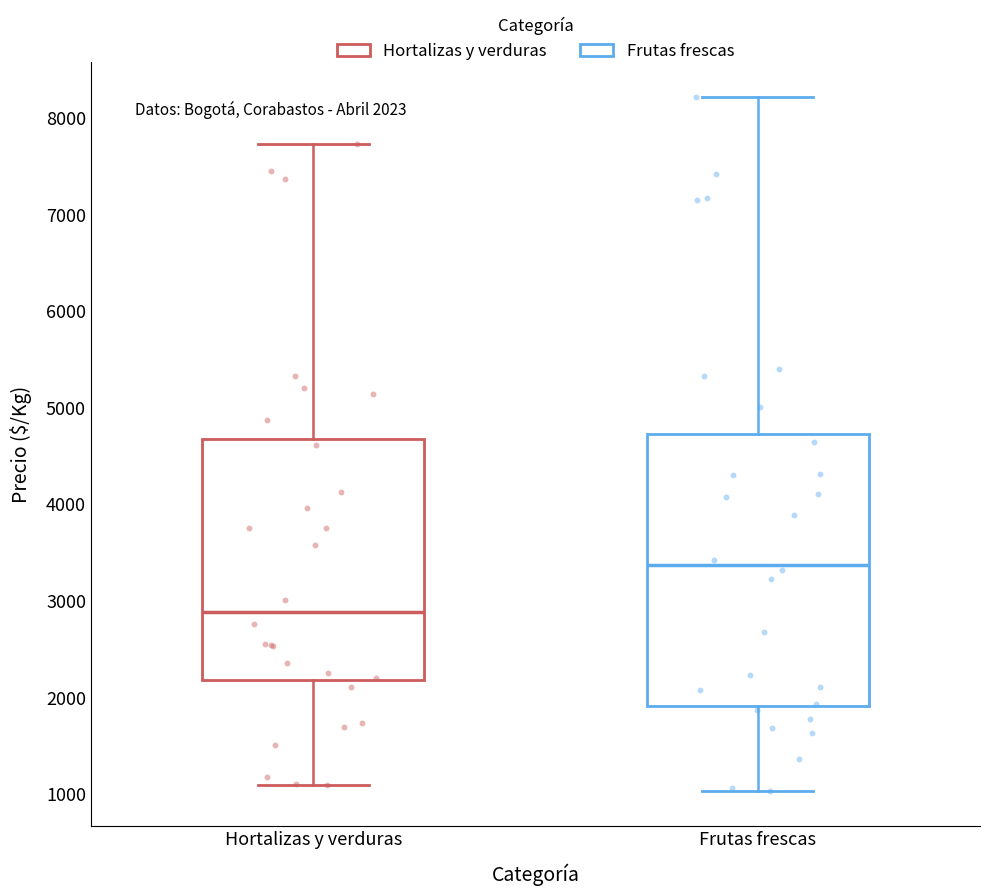

Which box has the highest median line?

Frutas frescas